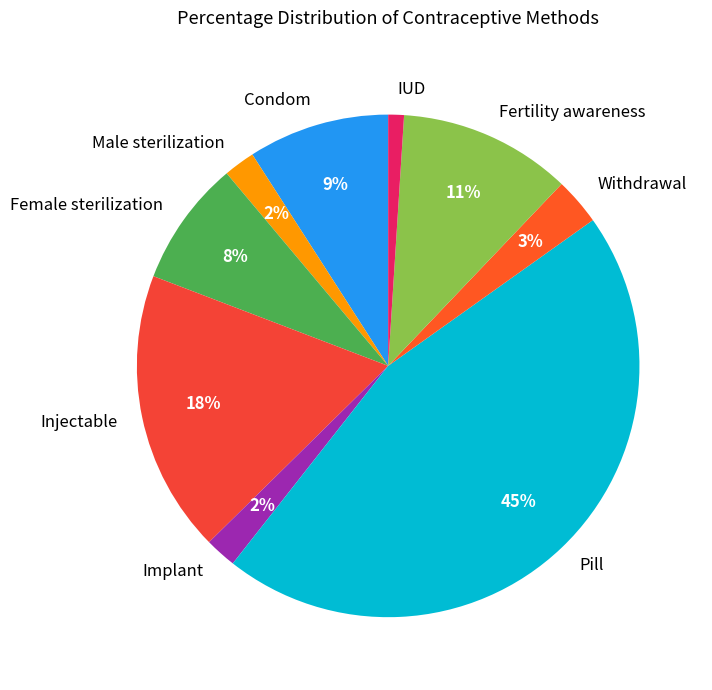

Combined, do Injectable and Fertility awareness account for over 50%?

No